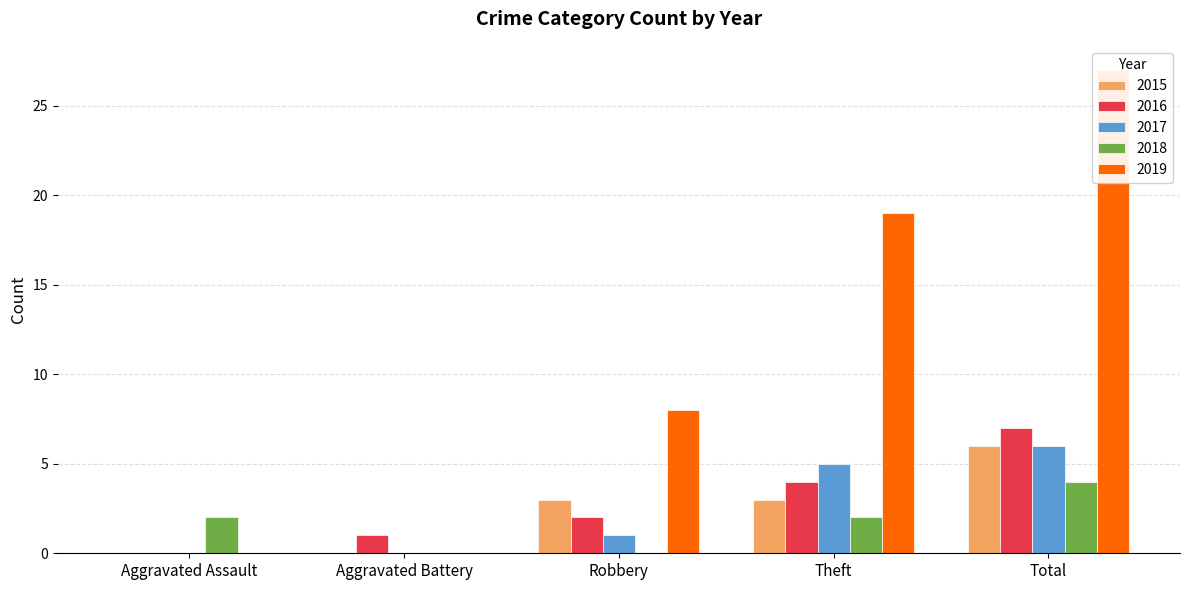

How many positive values does the 2016 series have?

4